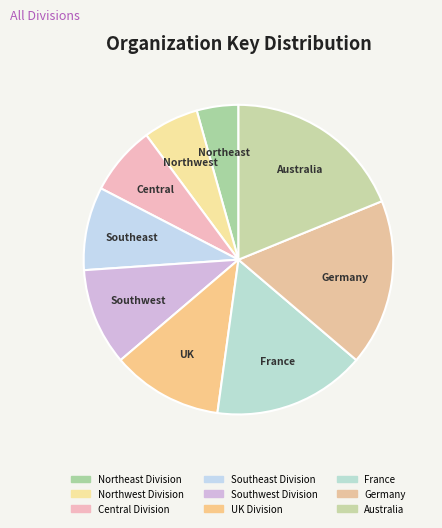

To the nearest percent, what percentage of the pie is Southeast Division?

9%